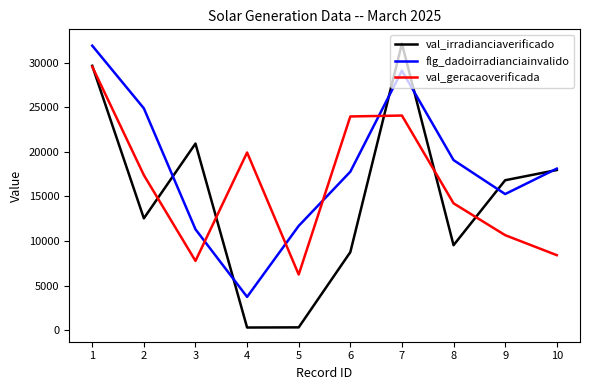

Rank the series by their average value, from highest to lowest.

flg_dadoirradianciainvalido, val_geracaoverificada, val_irradianciaverificado